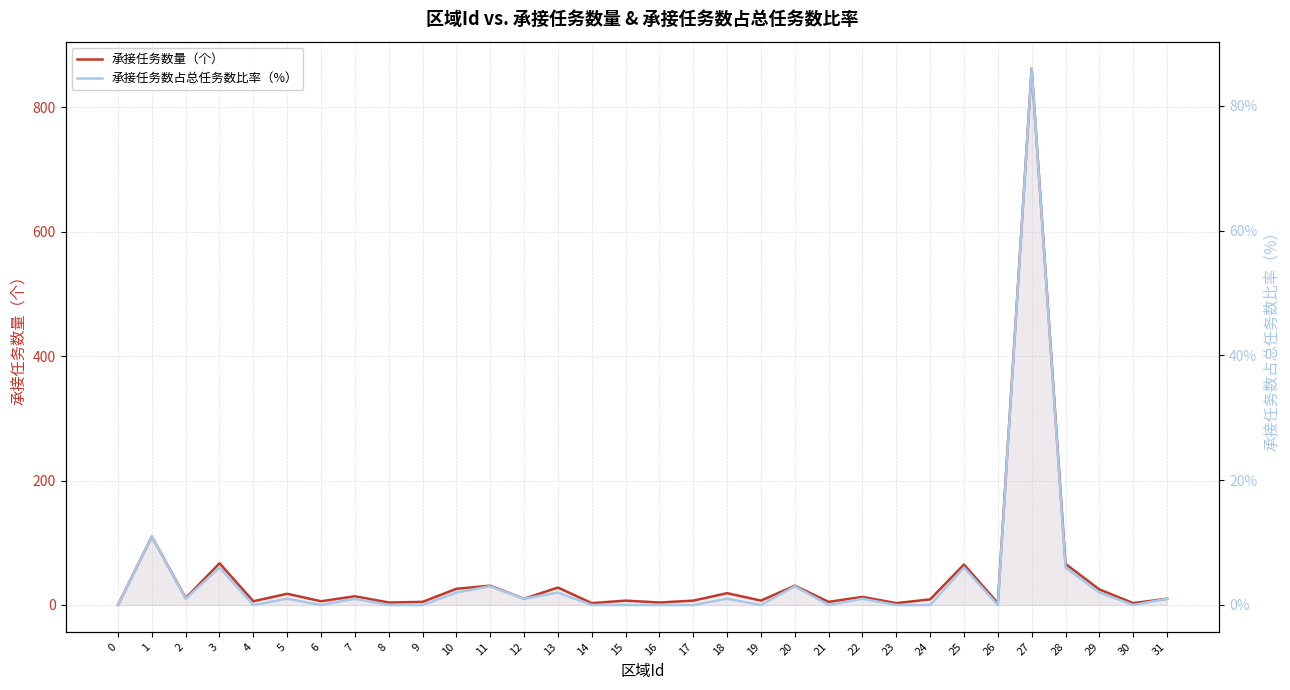

Reading left to right, list all the values displayed in this chart.

承接任务数量（个）: 0=0	1=110	2=11	3=67	4=6	5=18	6=6	7=14	8=4	9=5	10=26	11=31	12=10	13=28	14=3	15=7	16=4	17=7	18=19	19=7	20=31	21=5	22=13	23=3	24=9	25=65	26=3	27=862	28=66	29=25	30=3	31=10
承接任务数占总任务数比率（%）: 0=0	1=11	2=1	3=6	4=0	5=1	6=0	7=1	8=0	9=0	10=2	11=3	12=1	13=2	14=0	15=0	16=0	17=0	18=1	19=0	20=3	21=0	22=1	23=0	24=0	25=6	26=0	27=86	28=6	29=2	30=0	31=1